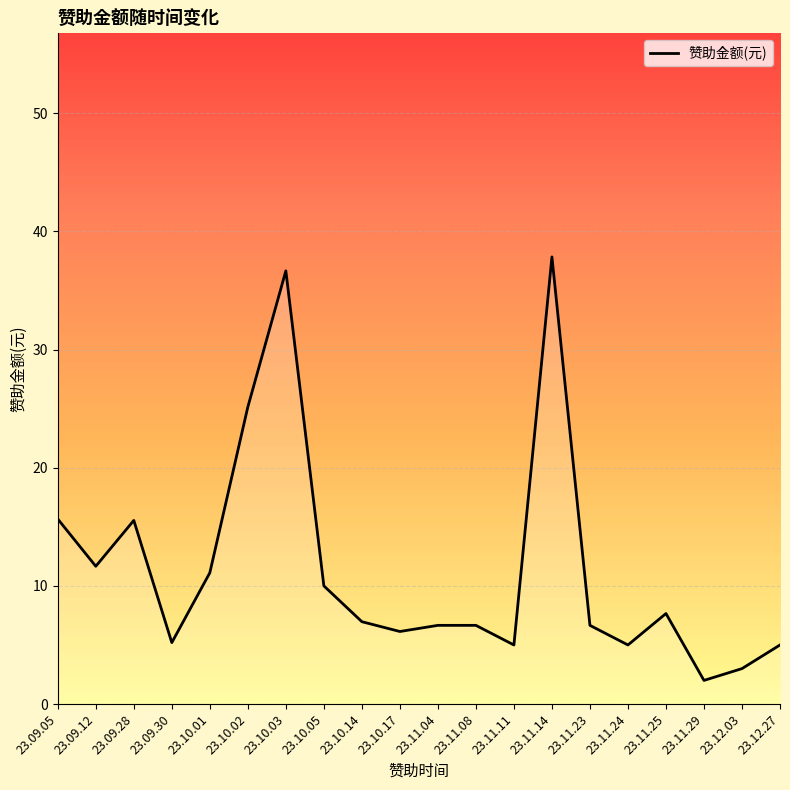

Approximately how many times larger is the value at 23.11.24 compared to 23.11.23?

0.8